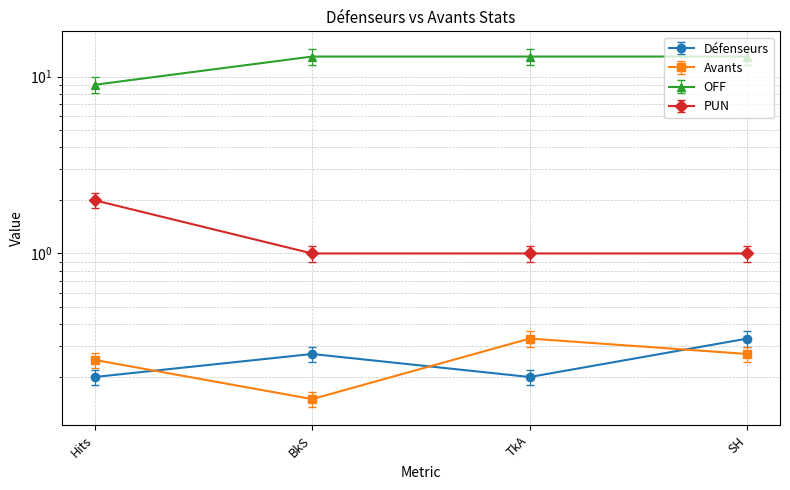

Reading left to right, transcribe all the data shown in this chart.

Défenseurs: Hits=0.2	BkS=0.3	TkA=0.2	SH=0.3
Avants: Hits=0.2	BkS=0.1	TkA=0.3	SH=0.3
OFF: Hits=9.0	BkS=13.0	TkA=13.0	SH=13.0
PUN: Hits=8.1	BkS=11.7	TkA=11.7	SH=11.7